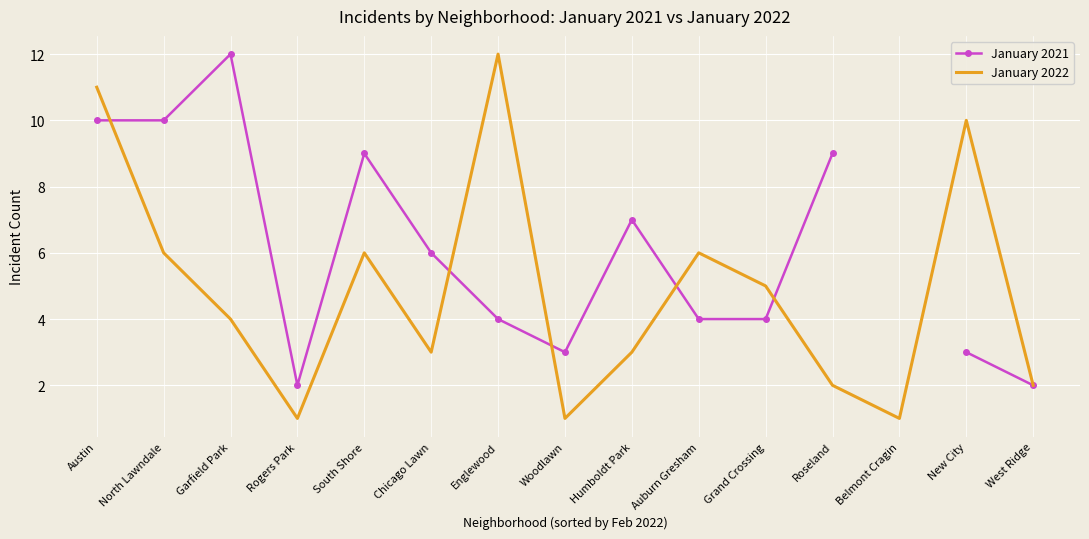

In January 2021, how many points are lower than both neighbors (excluding endpoints)?

2